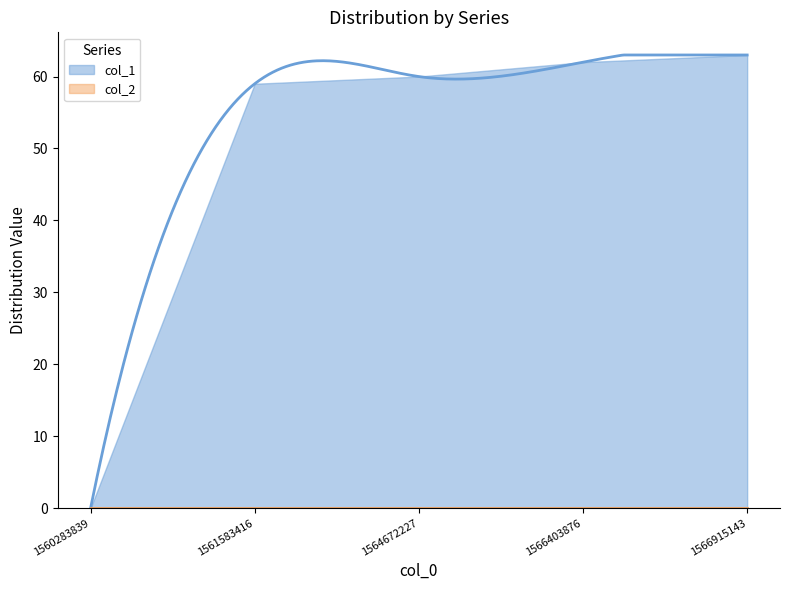

What value does the col_1 series have at 1564672227, to the nearest 5?

60